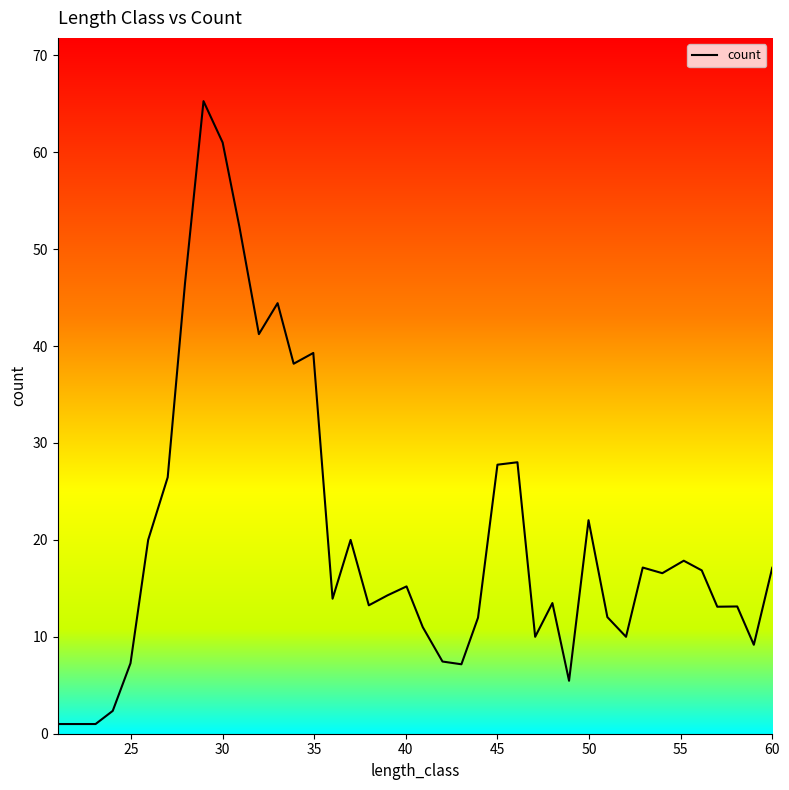

What is the difference between the maximum and minimum values?

64.3